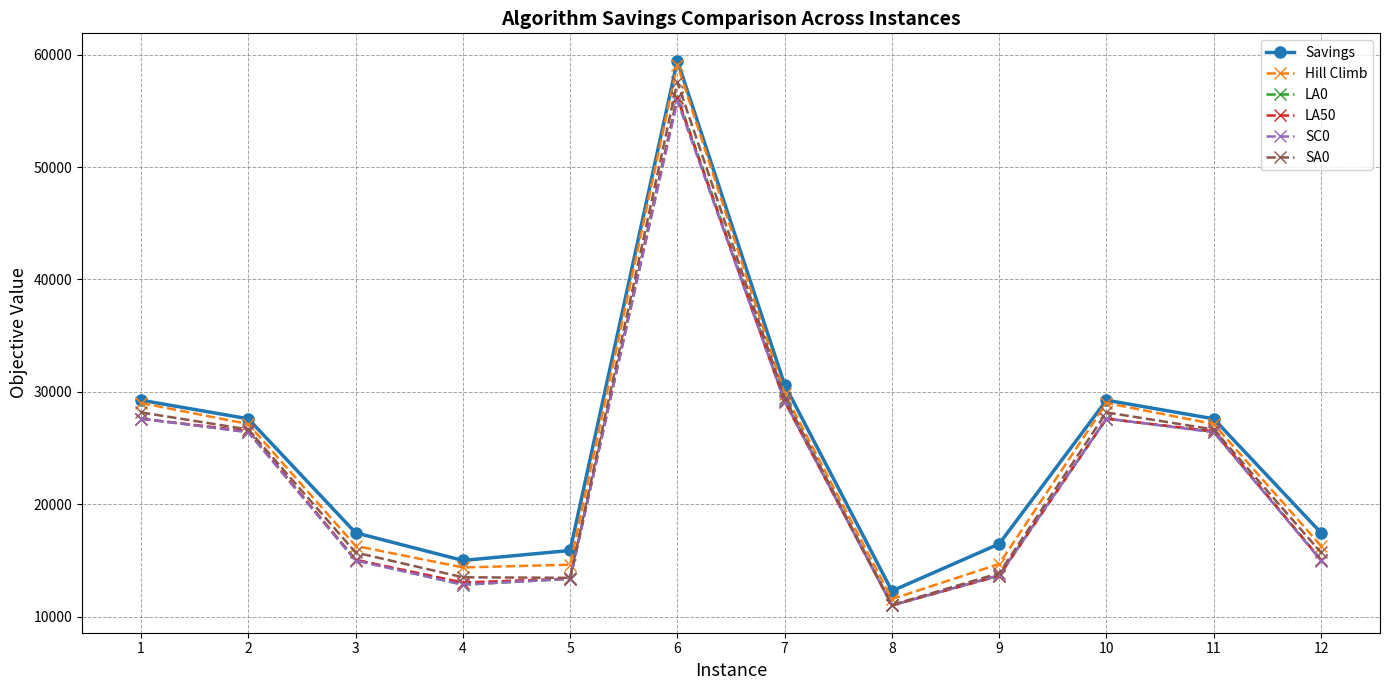

What is the total value across all series at 10?

169247.0